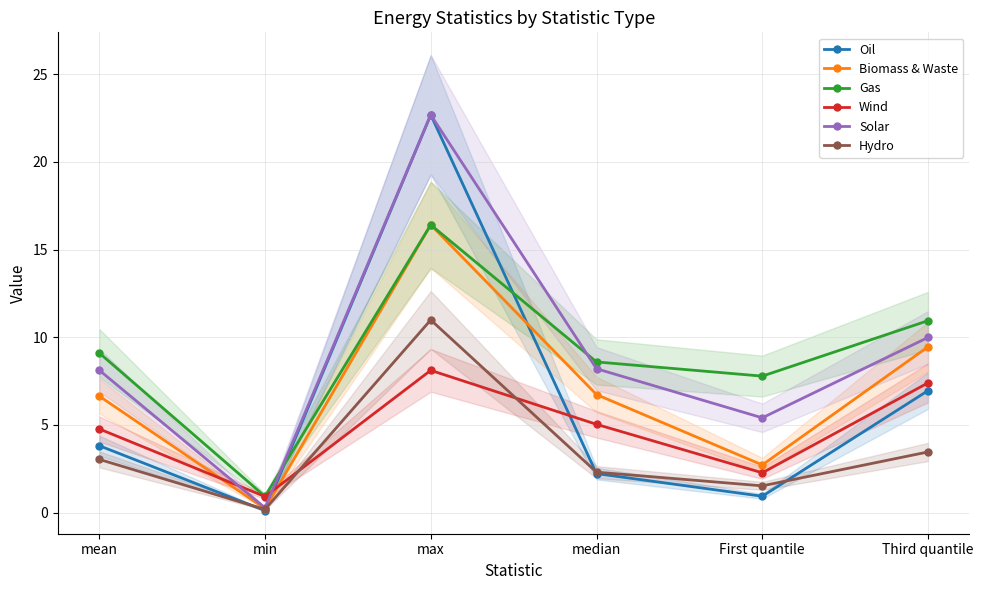

What is the greatest value displayed?

22.7